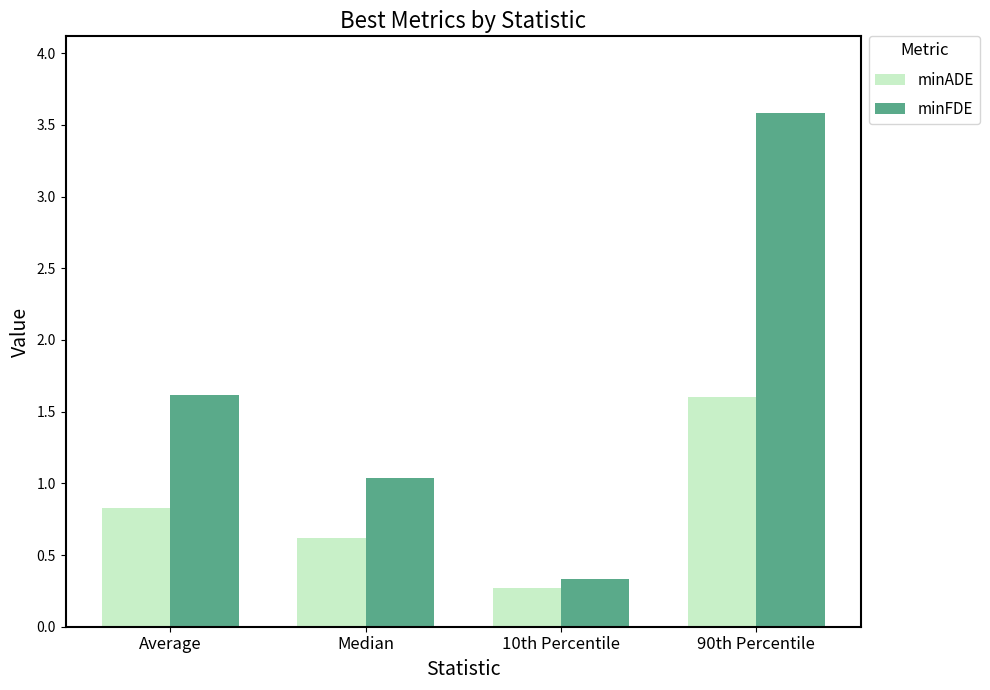

What is the value of the minFDE bar at the 4th from the left?

3.6